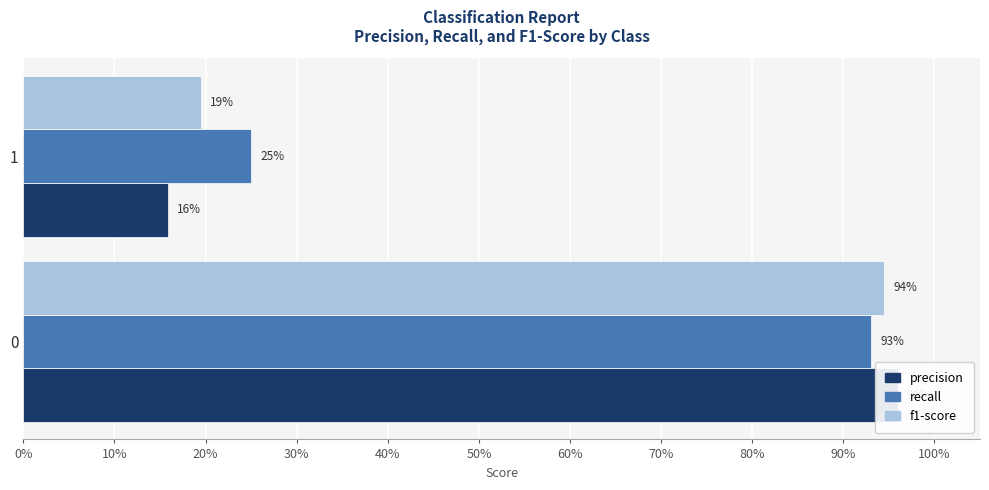

List the series in order of their overall mean, lowest first.

precision, f1-score, recall